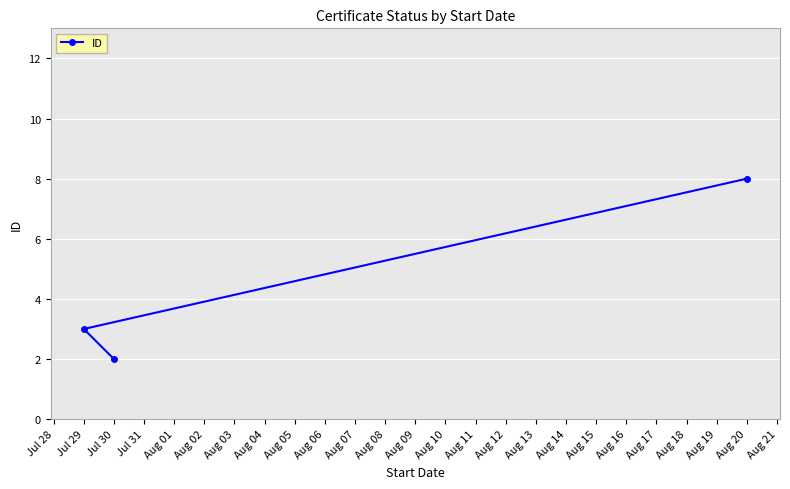

What value does the data have at Jul 30?

2